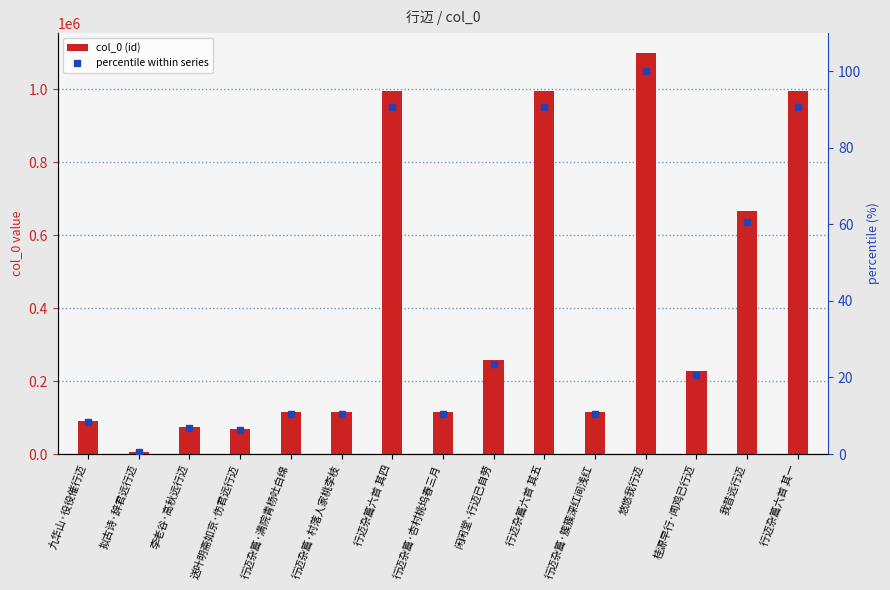

Where does the col_0 (id) series first go above 114089?

行迈杂篇六首 其四